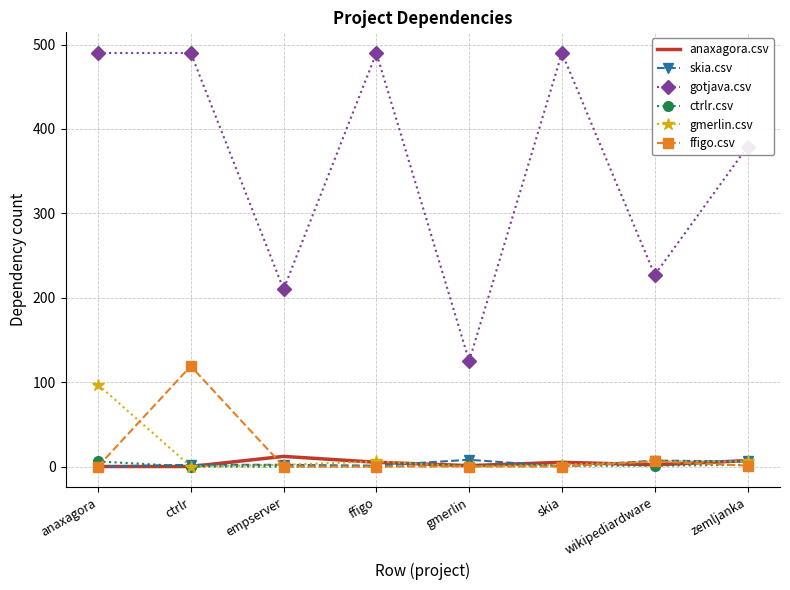

Which series has the largest range (max minus min)?

gotjava.csv